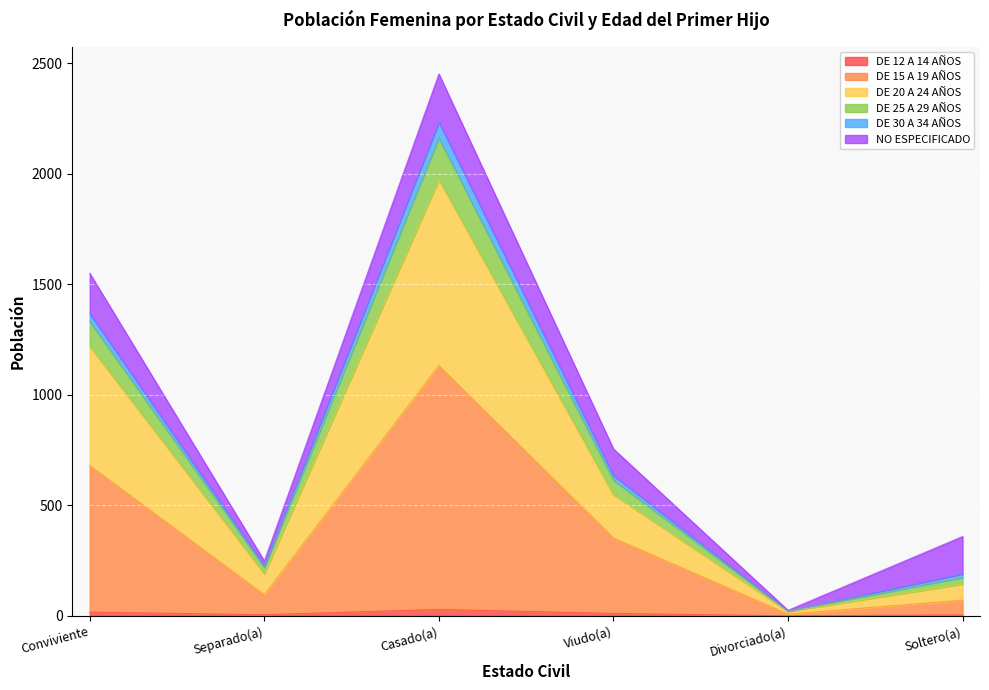

What position from the right is Viudo(a)?

3